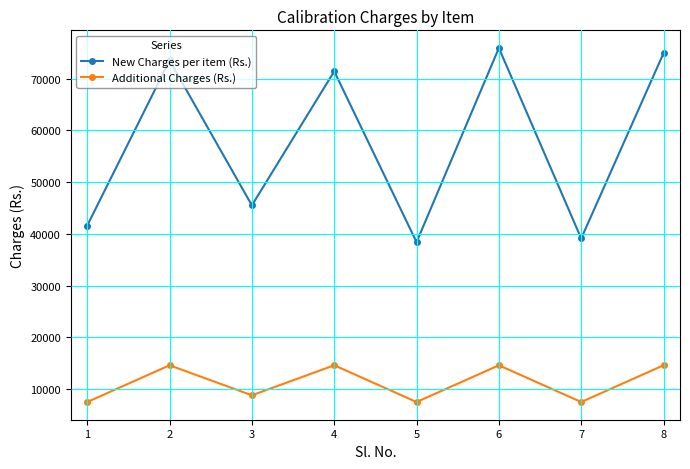

What are all the series names shown in the legend?

New Charges per item (Rs.), Additional Charges (Rs.)